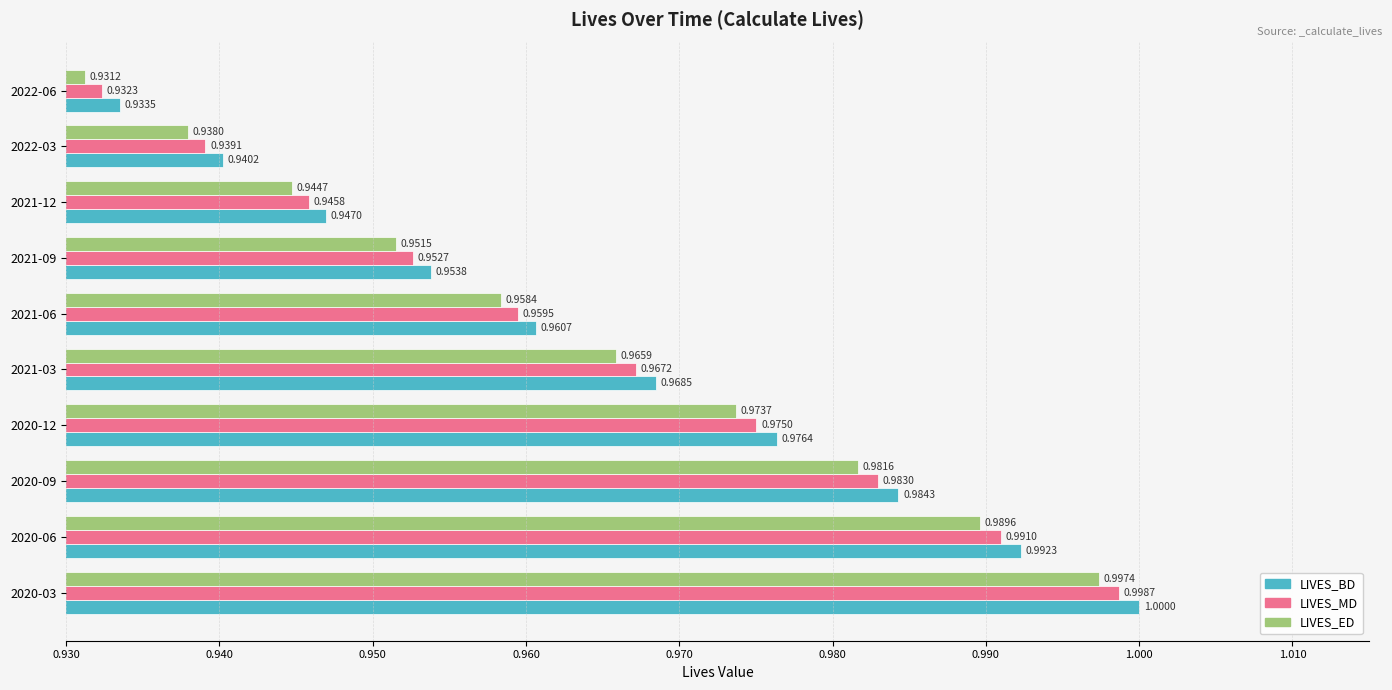

Which label corresponds to the largest value in the chart?

2020-03